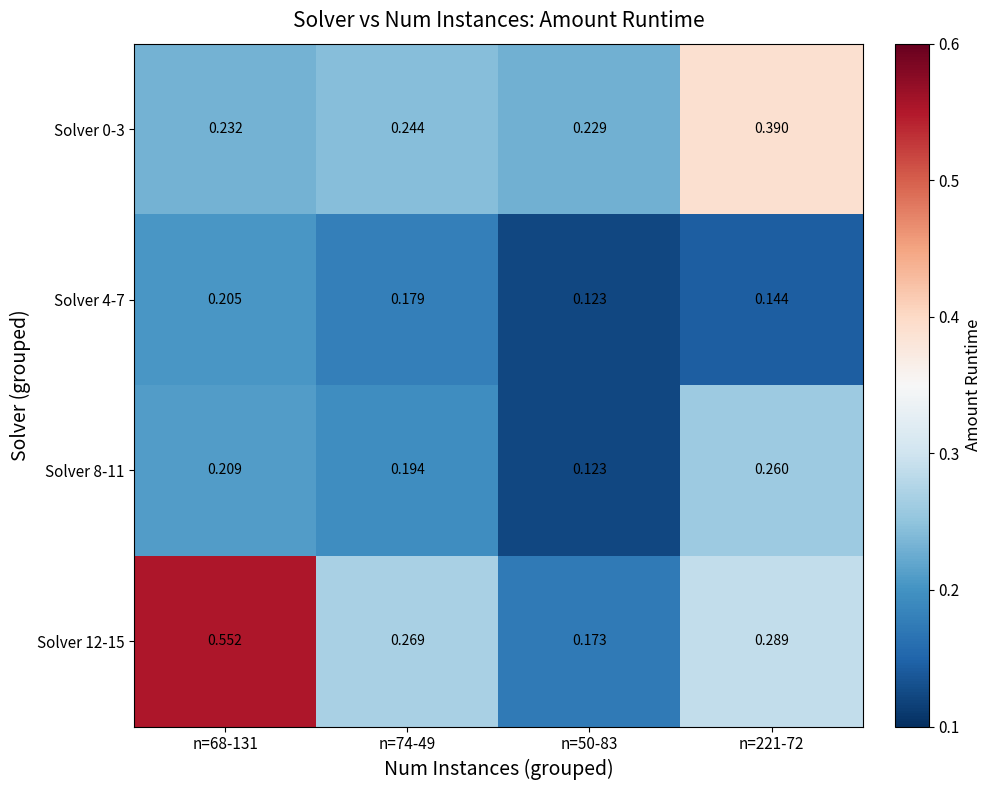

Rank the series by their average value, from highest to lowest.

Solver 12-15, Solver 0-3, Solver 8-11, Solver 4-7